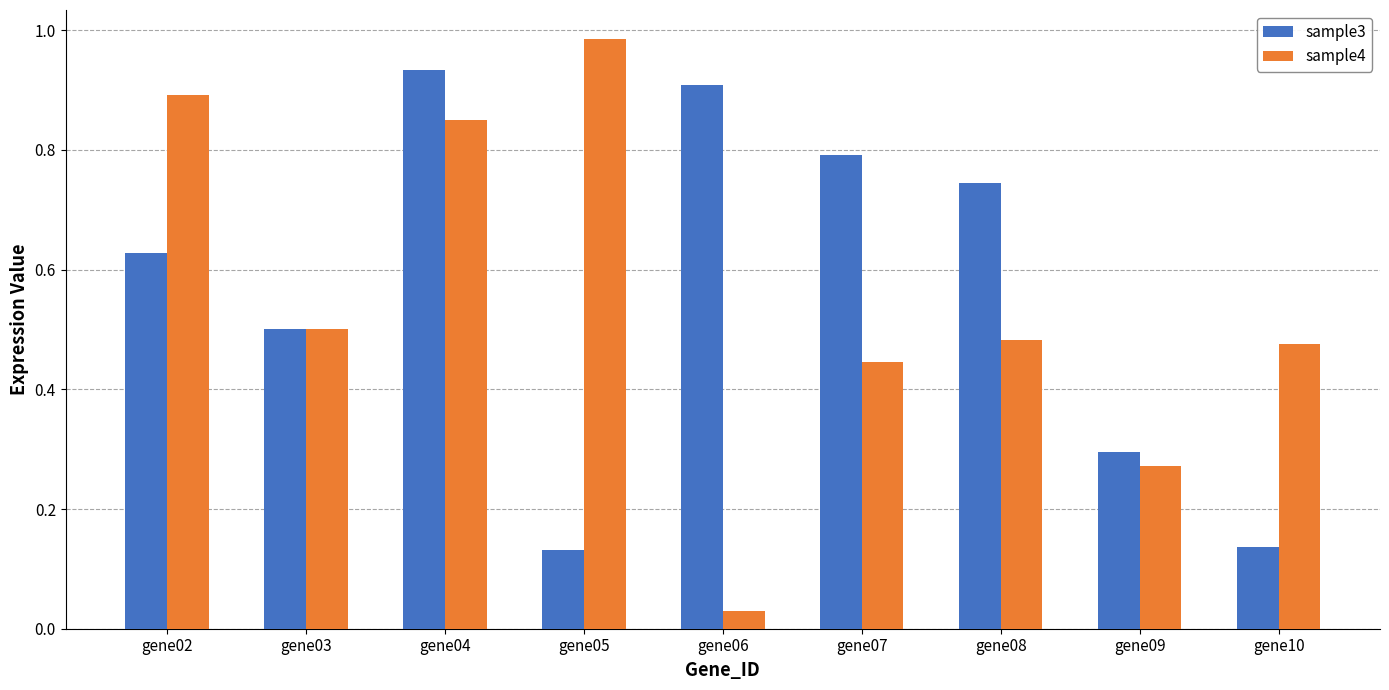

Which category has the lowest value across all series?

gene06